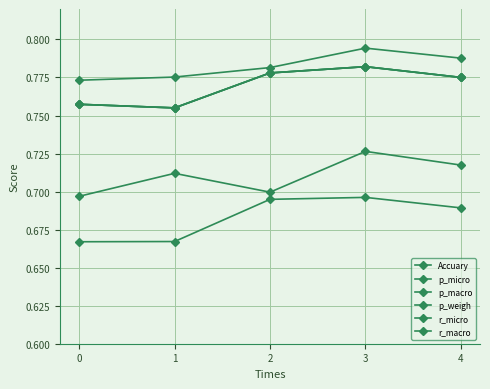

Which series has the largest range (max minus min)?

r_macro